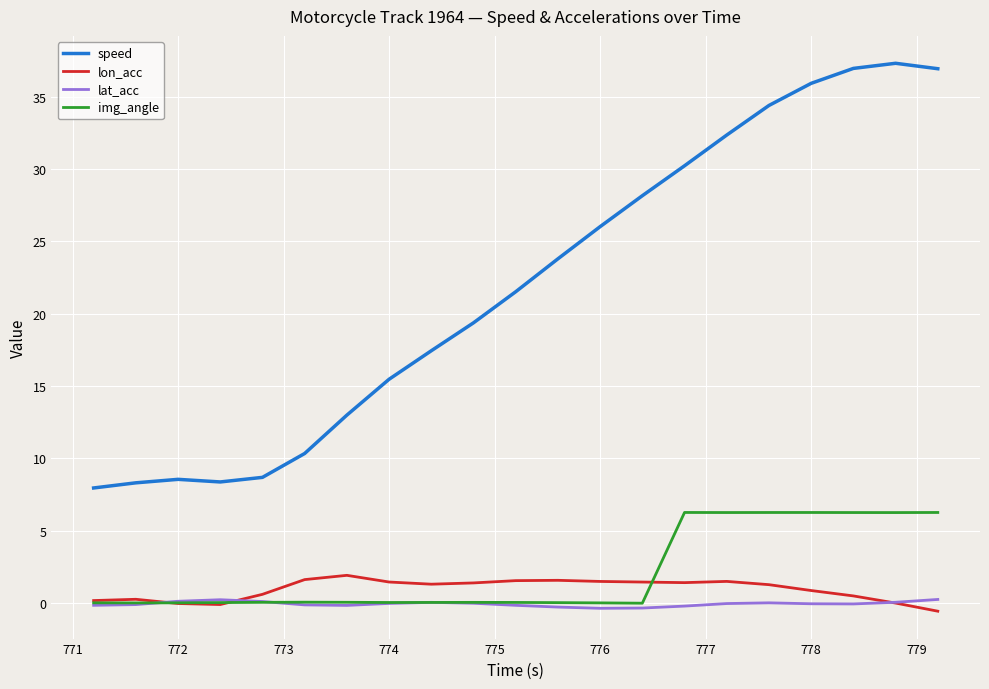

Rank the series by their maximum value, from highest to lowest.

speed, img_angle, lon_acc, lat_acc